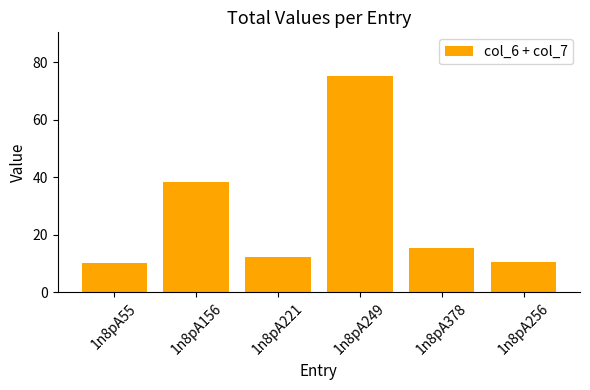

Reading left to right, what are all the values shown in this chart?

10.0	38.5	12.2	75.4	15.5	10.5